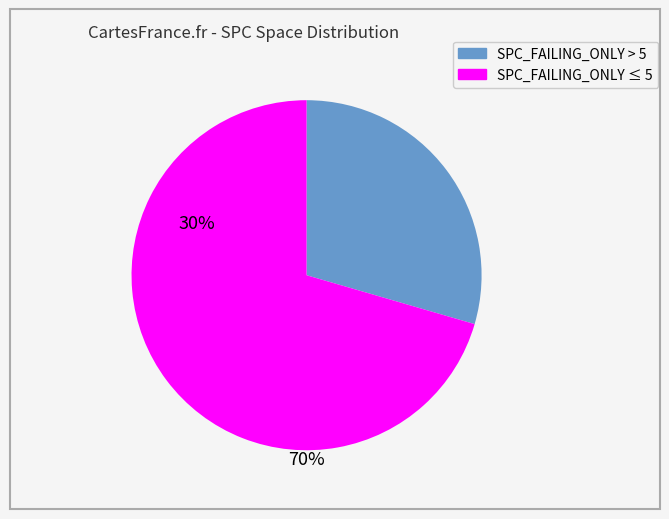

Is there a majority slice in this chart?

Yes